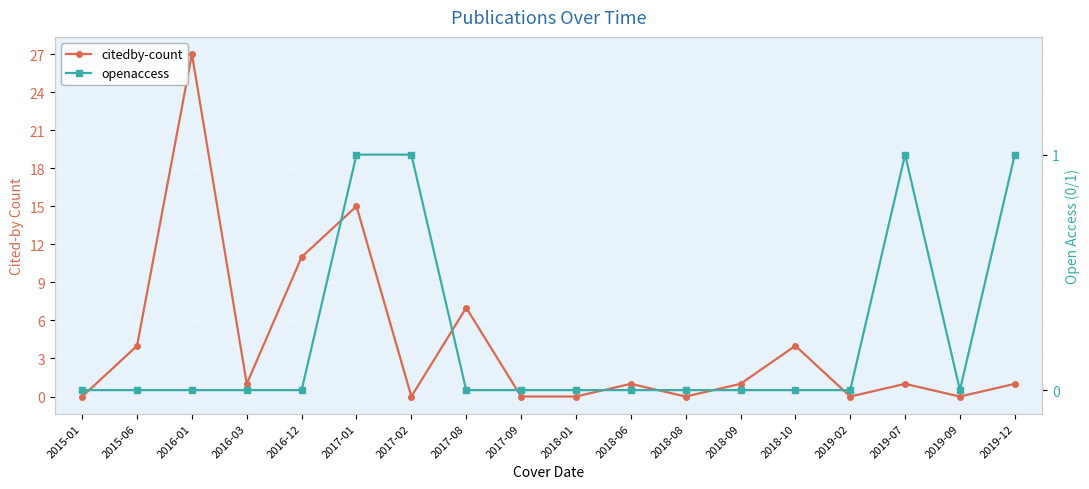

How many intersections are there between openaccess and citedby-count?

2